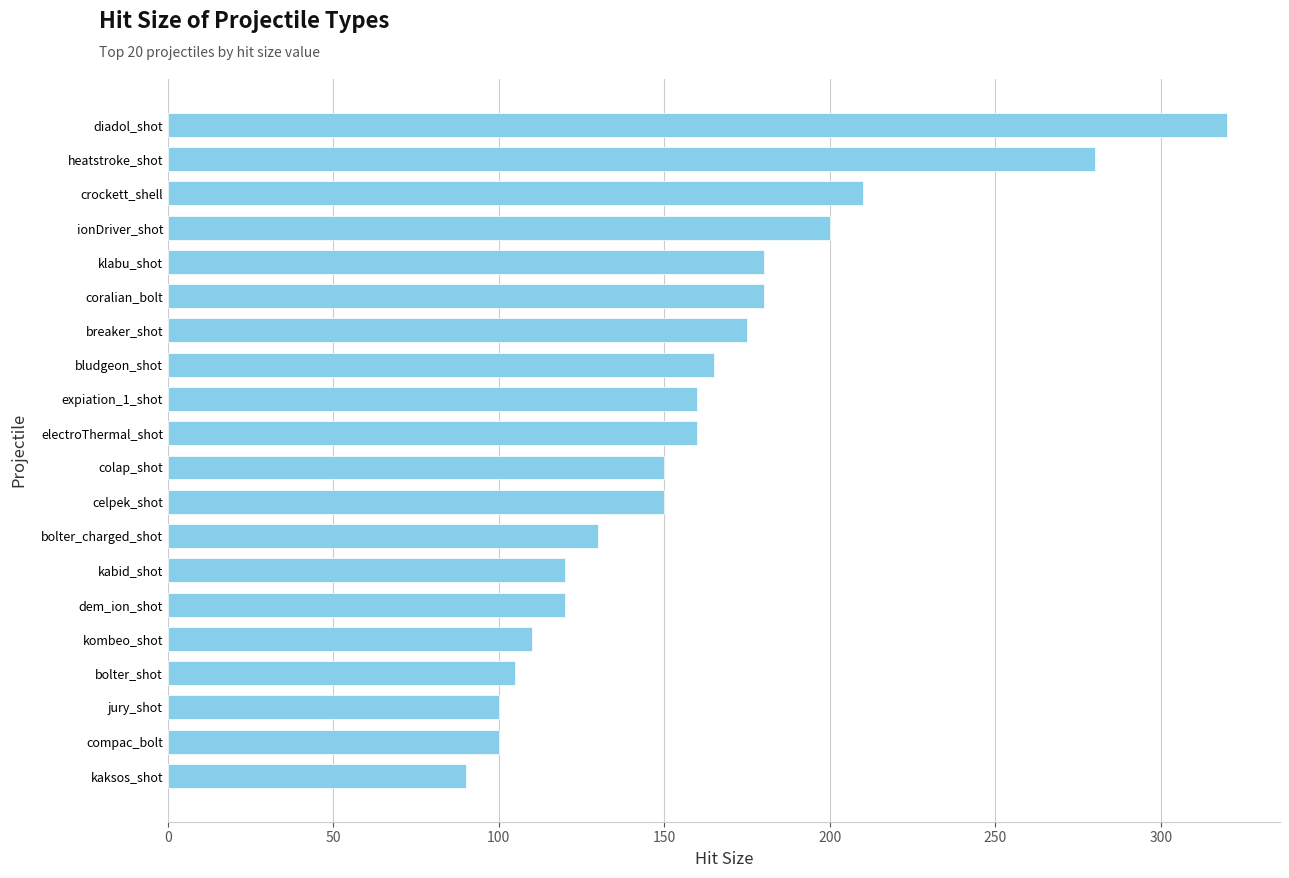

What is the label of the 20th bar from the bottom?

diadol_shot